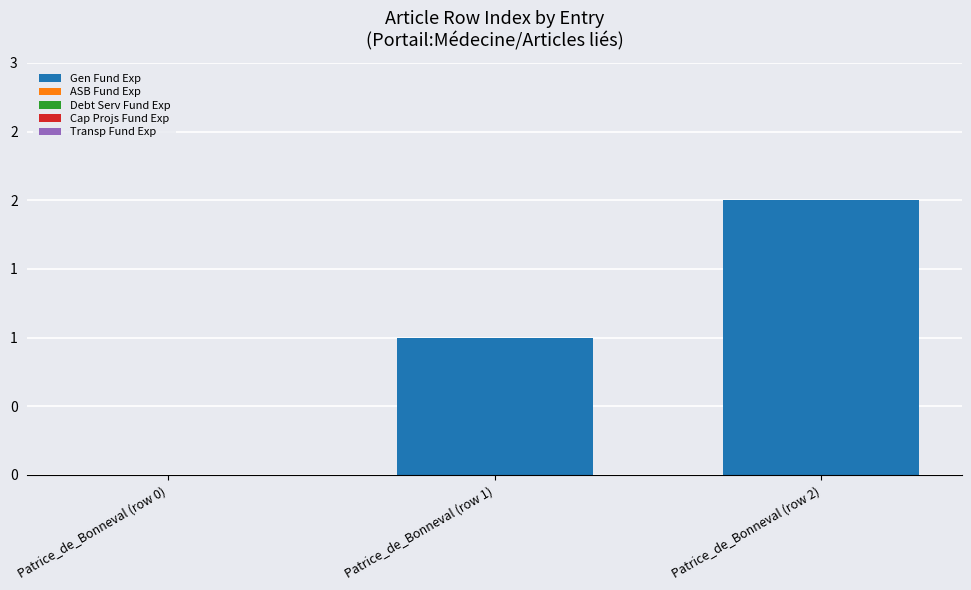

What position from the right is Patrice_de_Bonneval (row 2)?

1